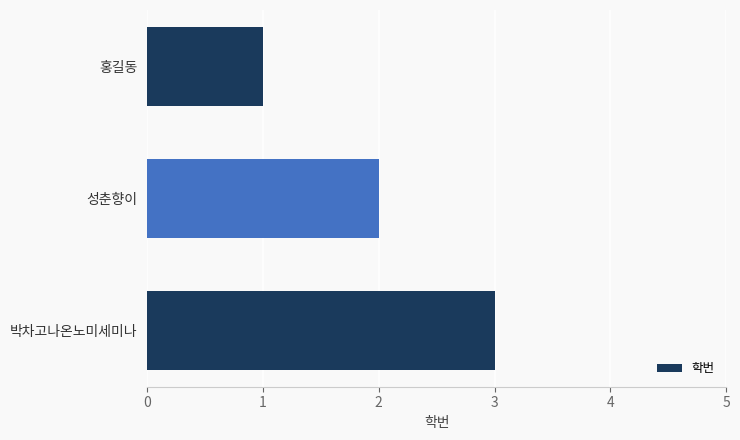

What is the maximum value shown in the chart?

3